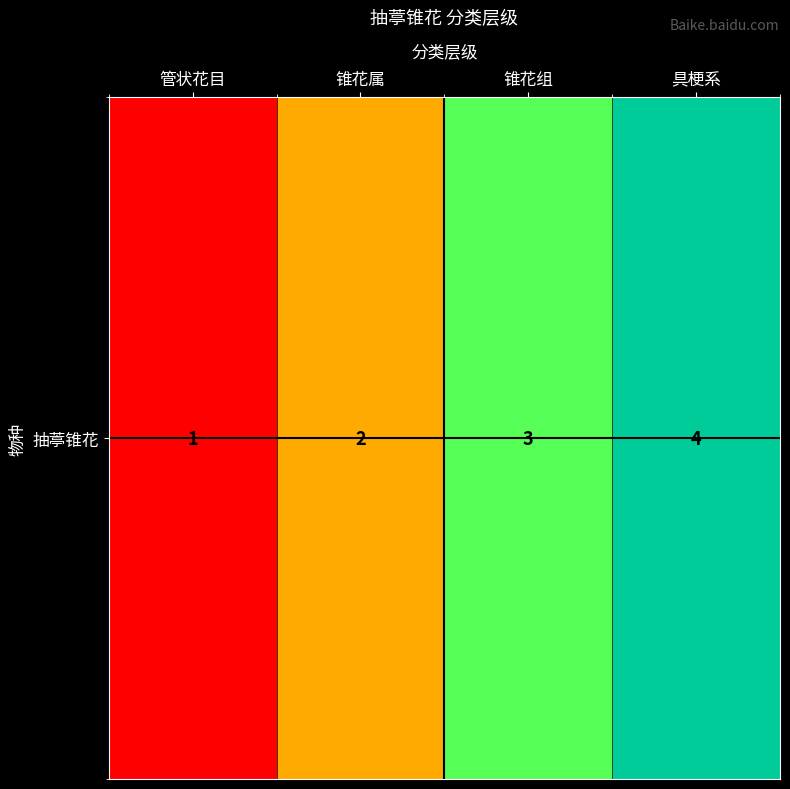

The value at 具梗系 is 2. True or false?

False